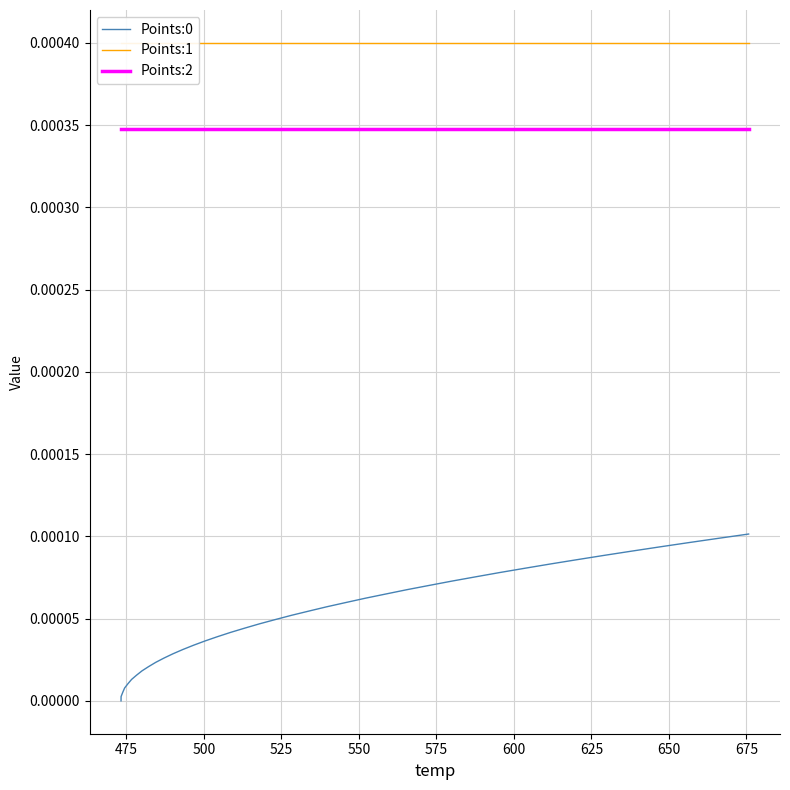

True or false: Points:0 and Points:2 intersect in this chart.

False